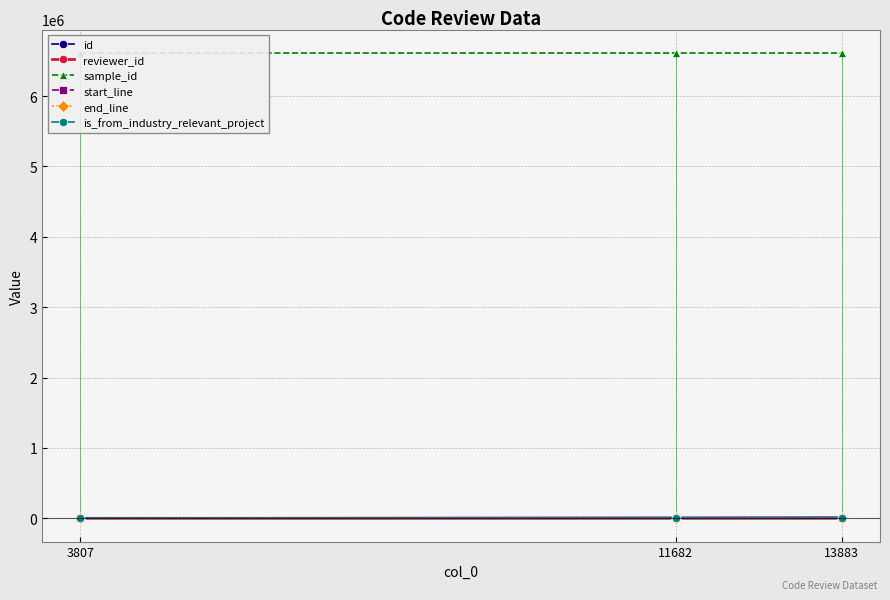

At which category does the chart reach its peak across all series?

3807